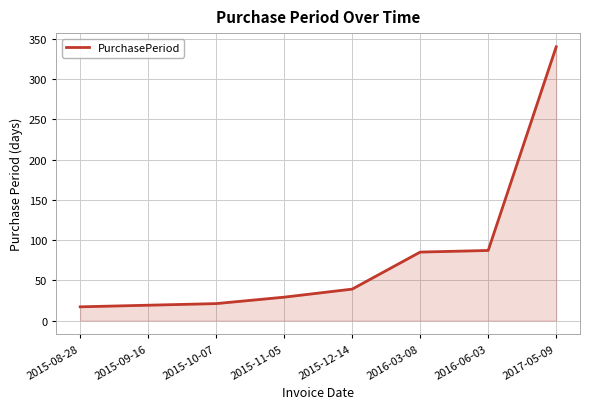

What is the change in value from 2015-08-28 to 2016-03-08?

+68